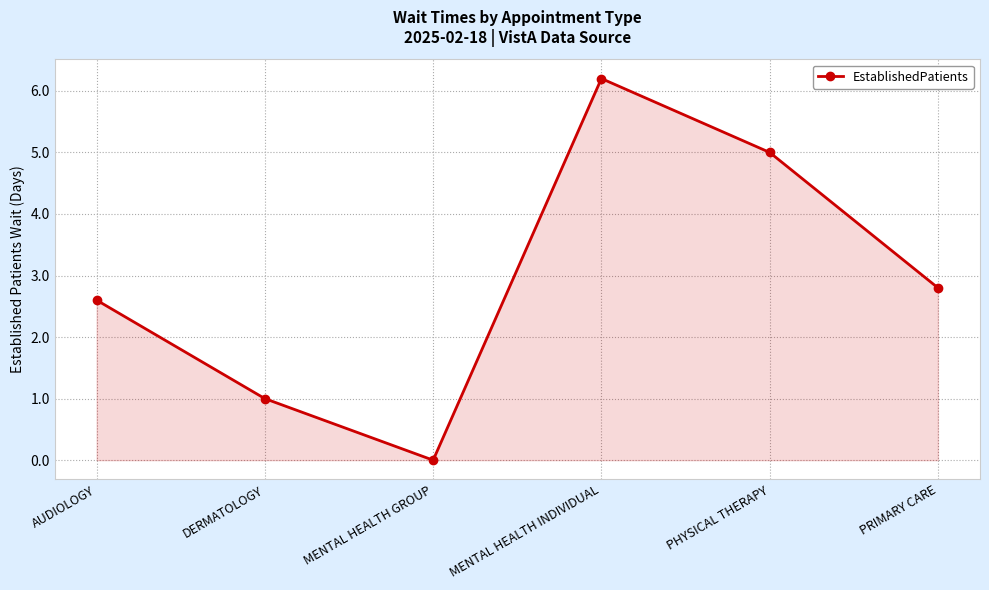

What is the label of the 6th point from the right?

AUDIOLOGY